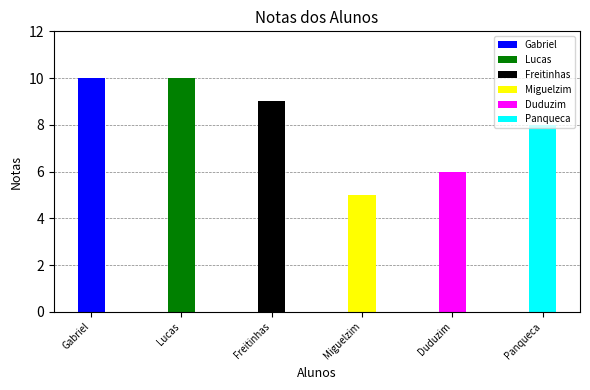

Which label corresponds to the smallest value in the chart?

Miguelzim